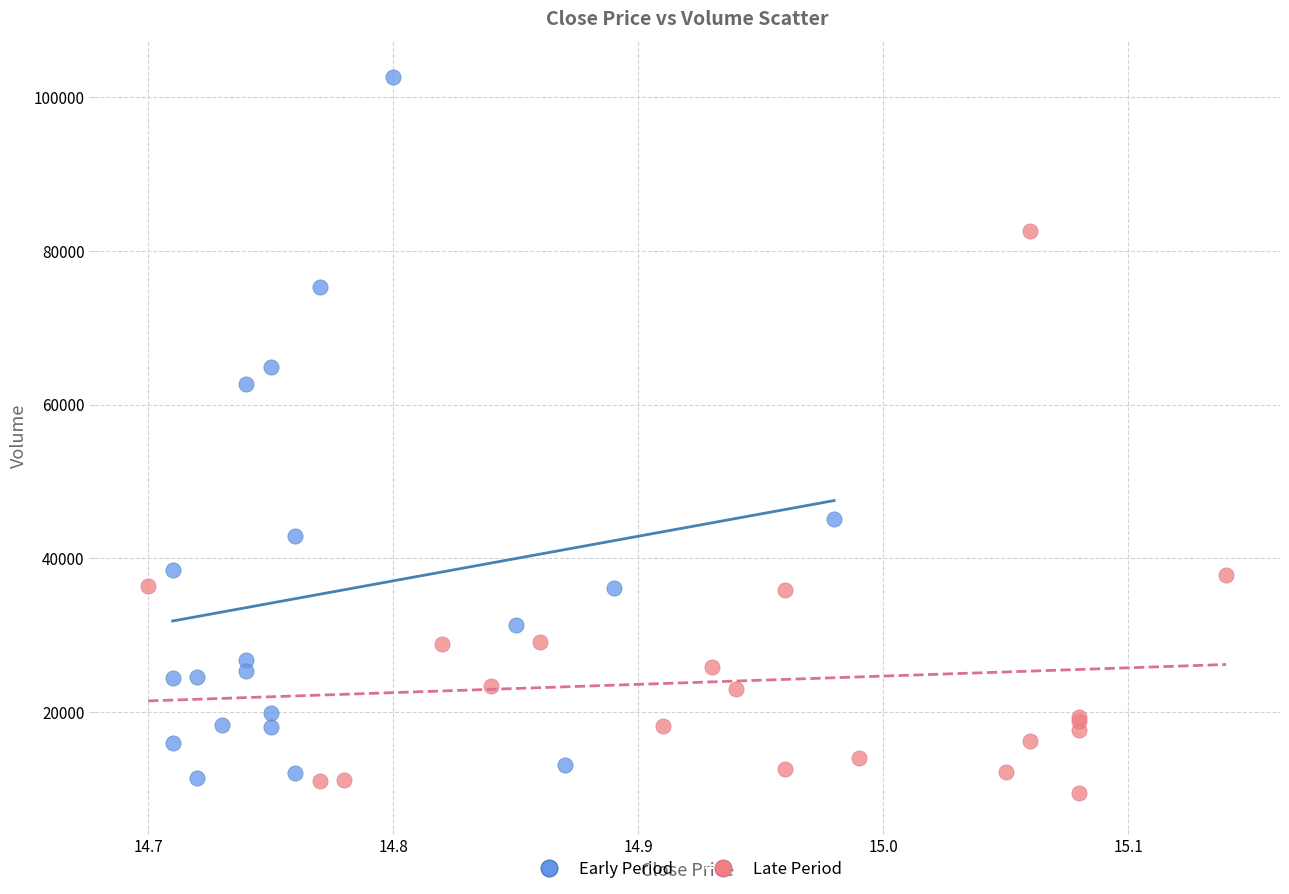

Which series has the largest Y range (max minus min)?

Early Period